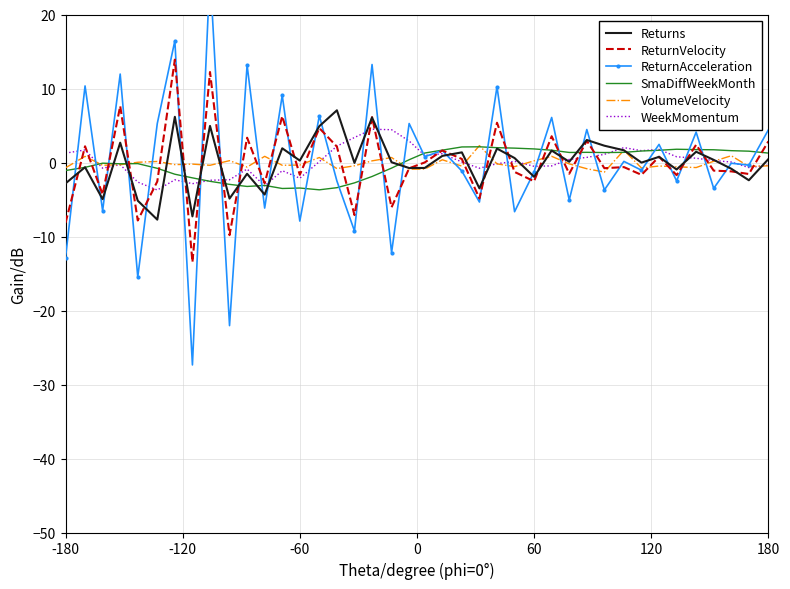

The value of ReturnVelocity at 60 is -2.5. True or false?

True